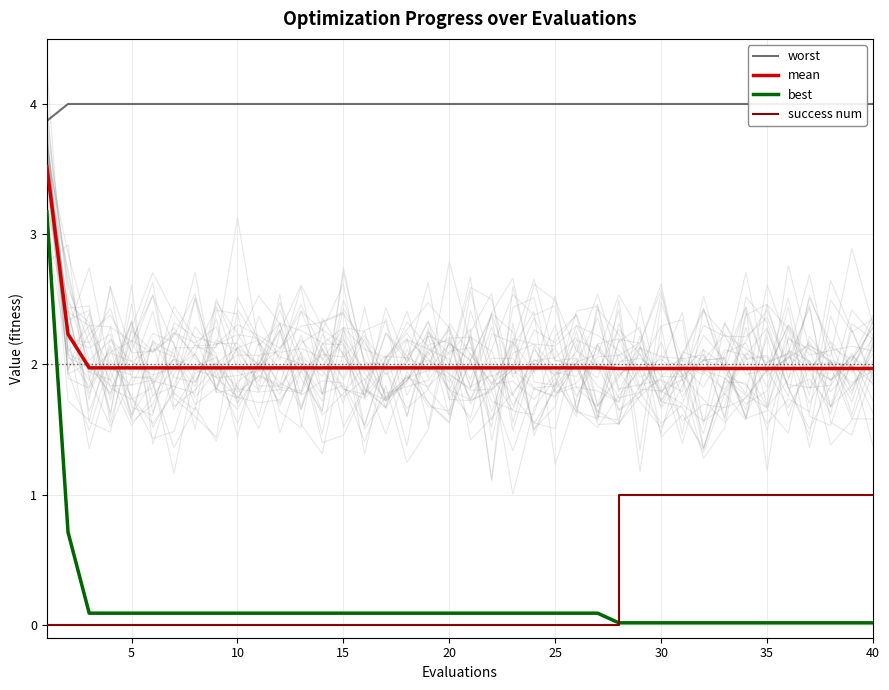

What are all the series names shown in the legend?

worst, mean, best, success num